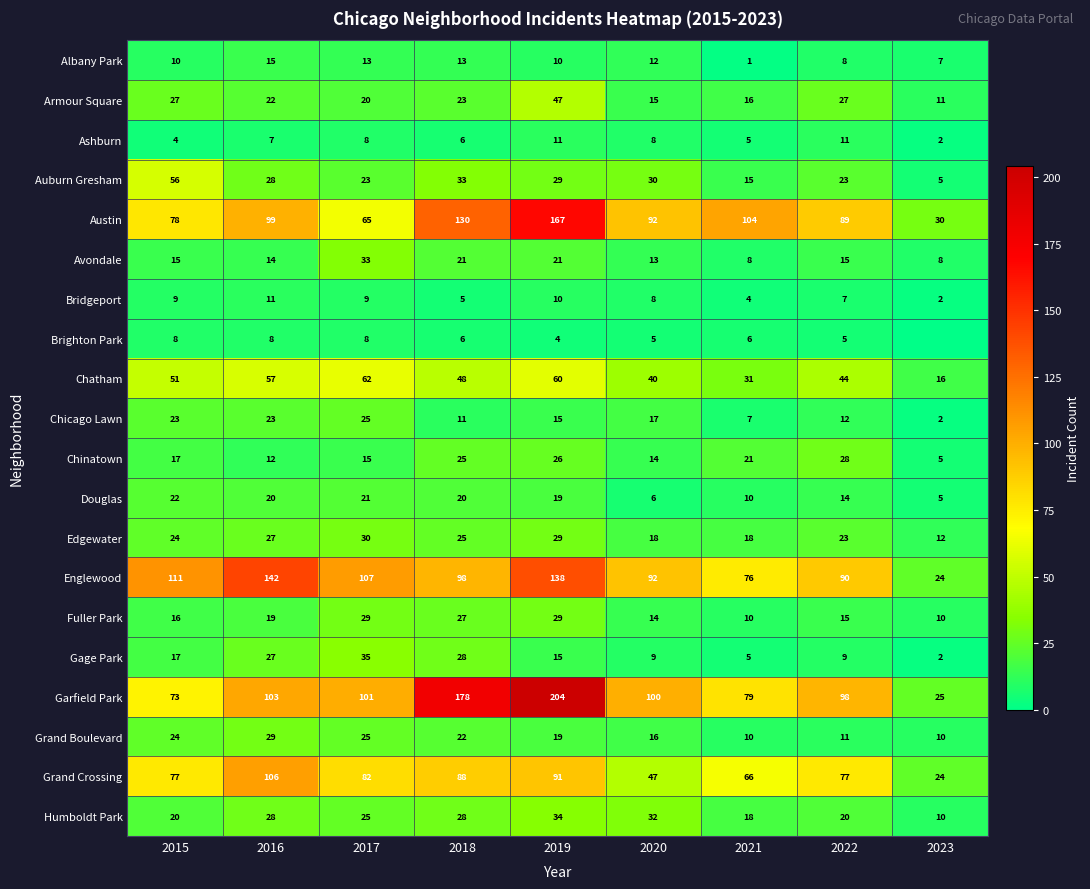

At how many categories does at least one series exceed 185?

1